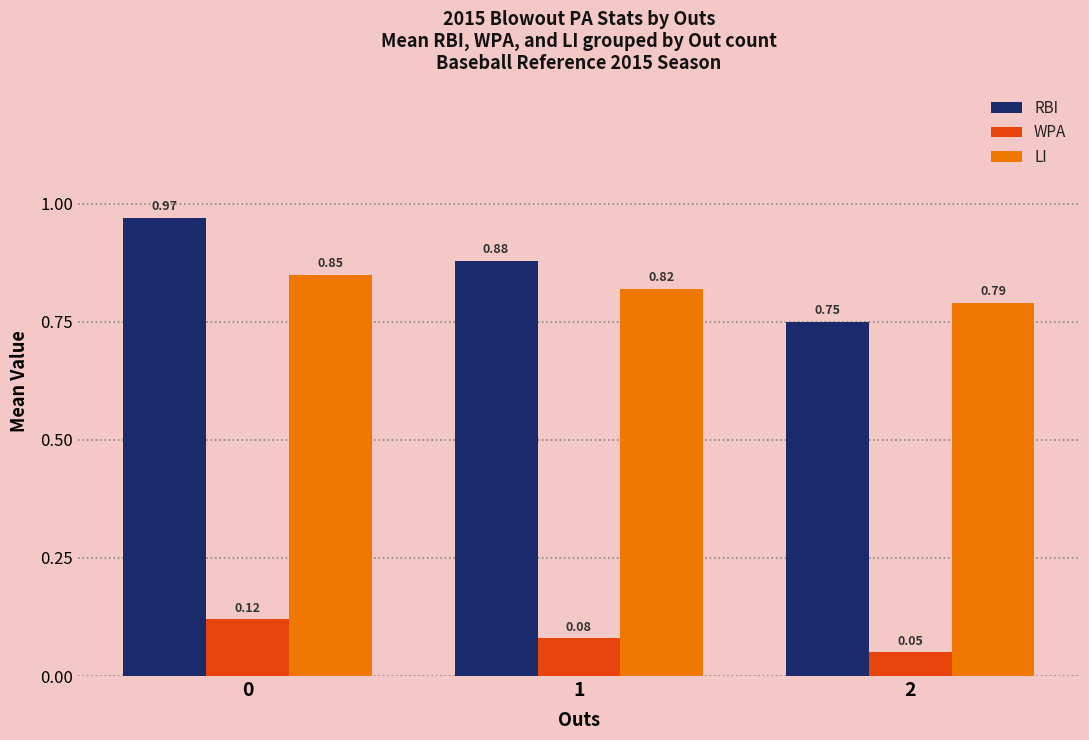

What is the sum of all RBI values?

2.6